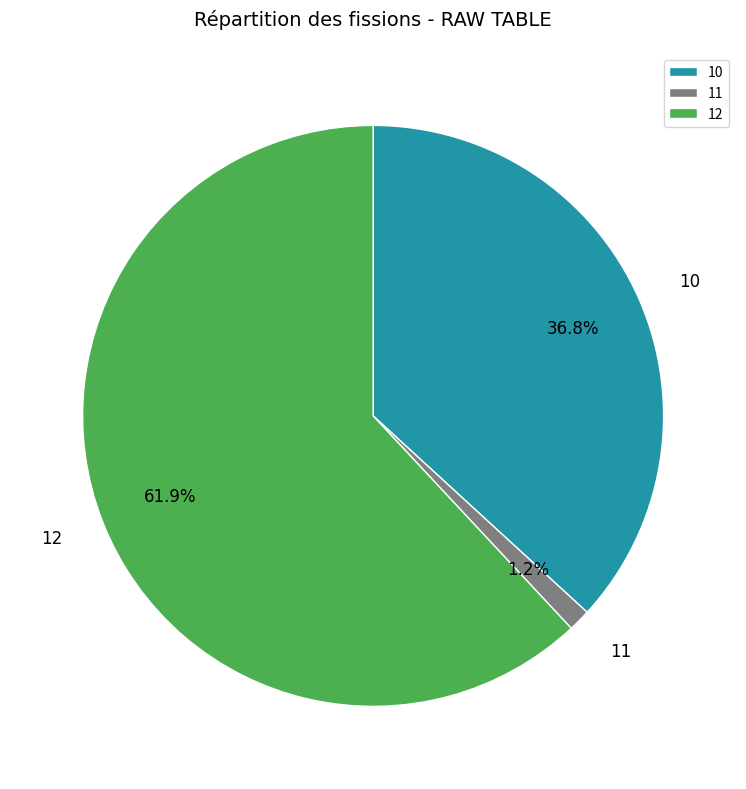

The 10 slice represents 30% of the pie. True or false?

False